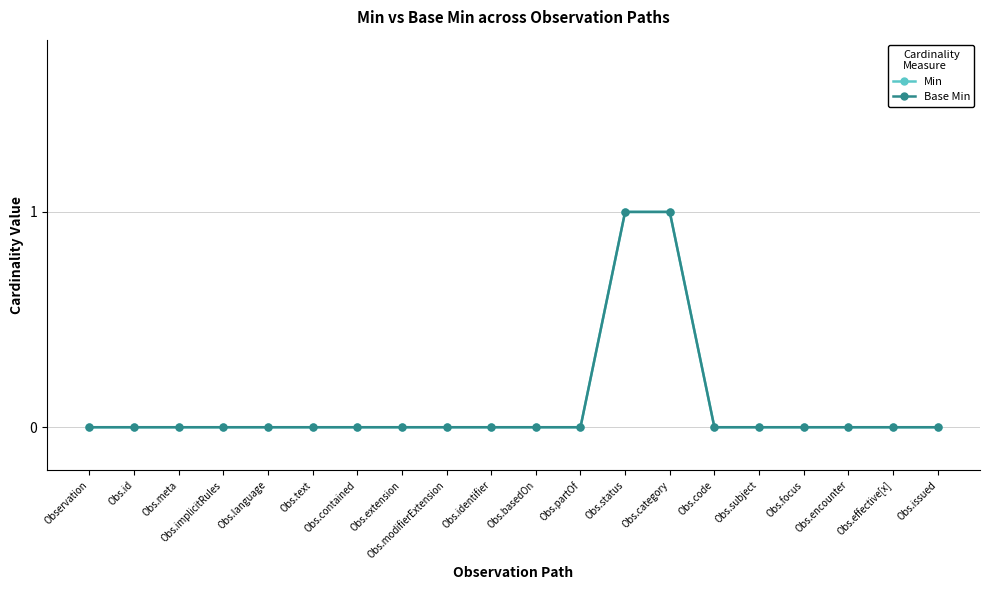

Is this an area chart (filled region under the line)?

No